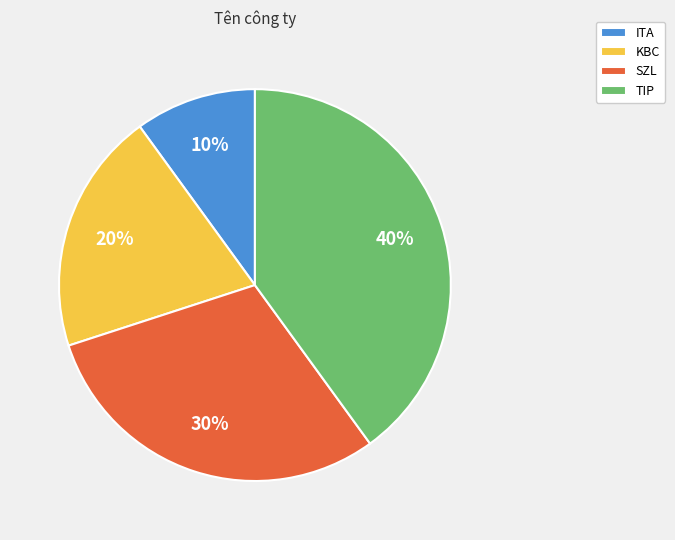

To the nearest percent, what portion does KBC represent?

20%